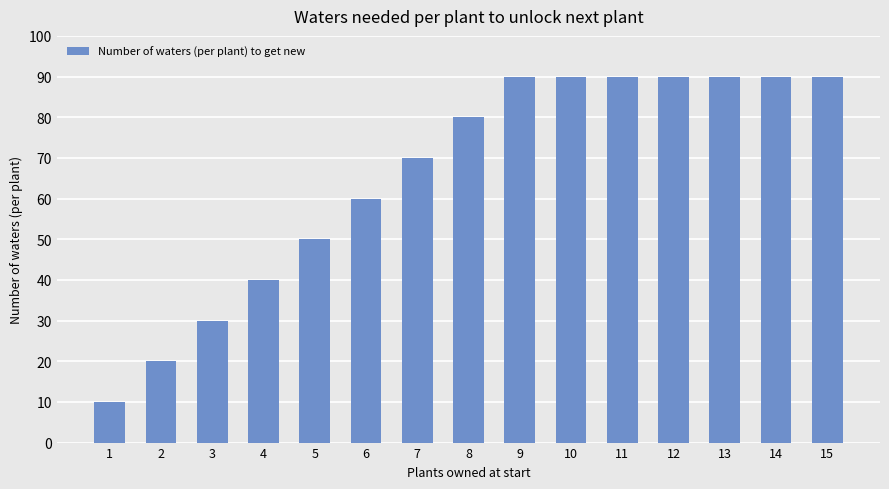

True or false: the data shows 9 at 4.

False